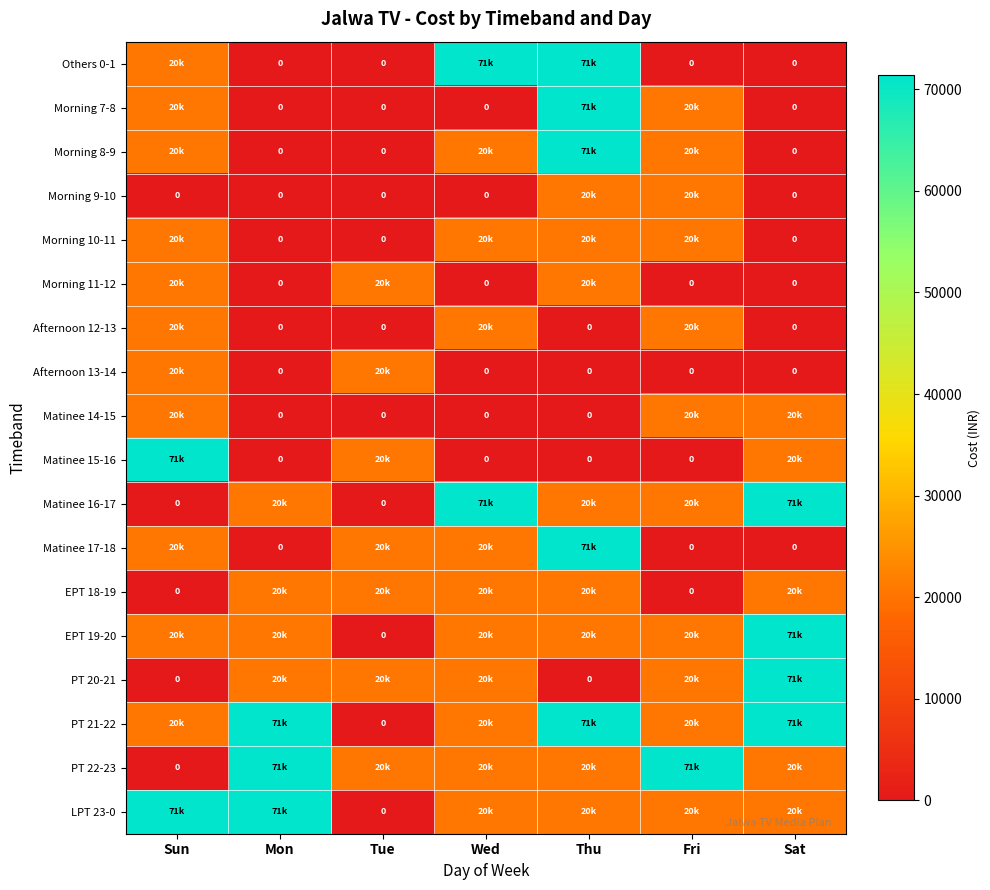

True or false: Morning 11-12 has a value of 0 at Sat.

True